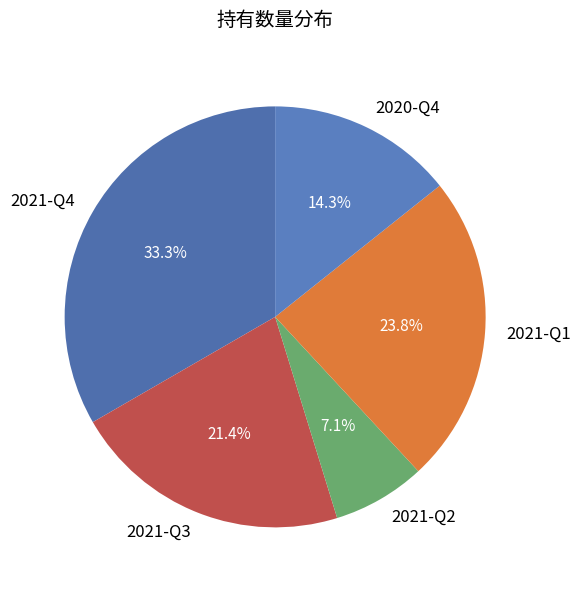

The 2021-Q4 slice represents 33% of the pie. True or false?

True